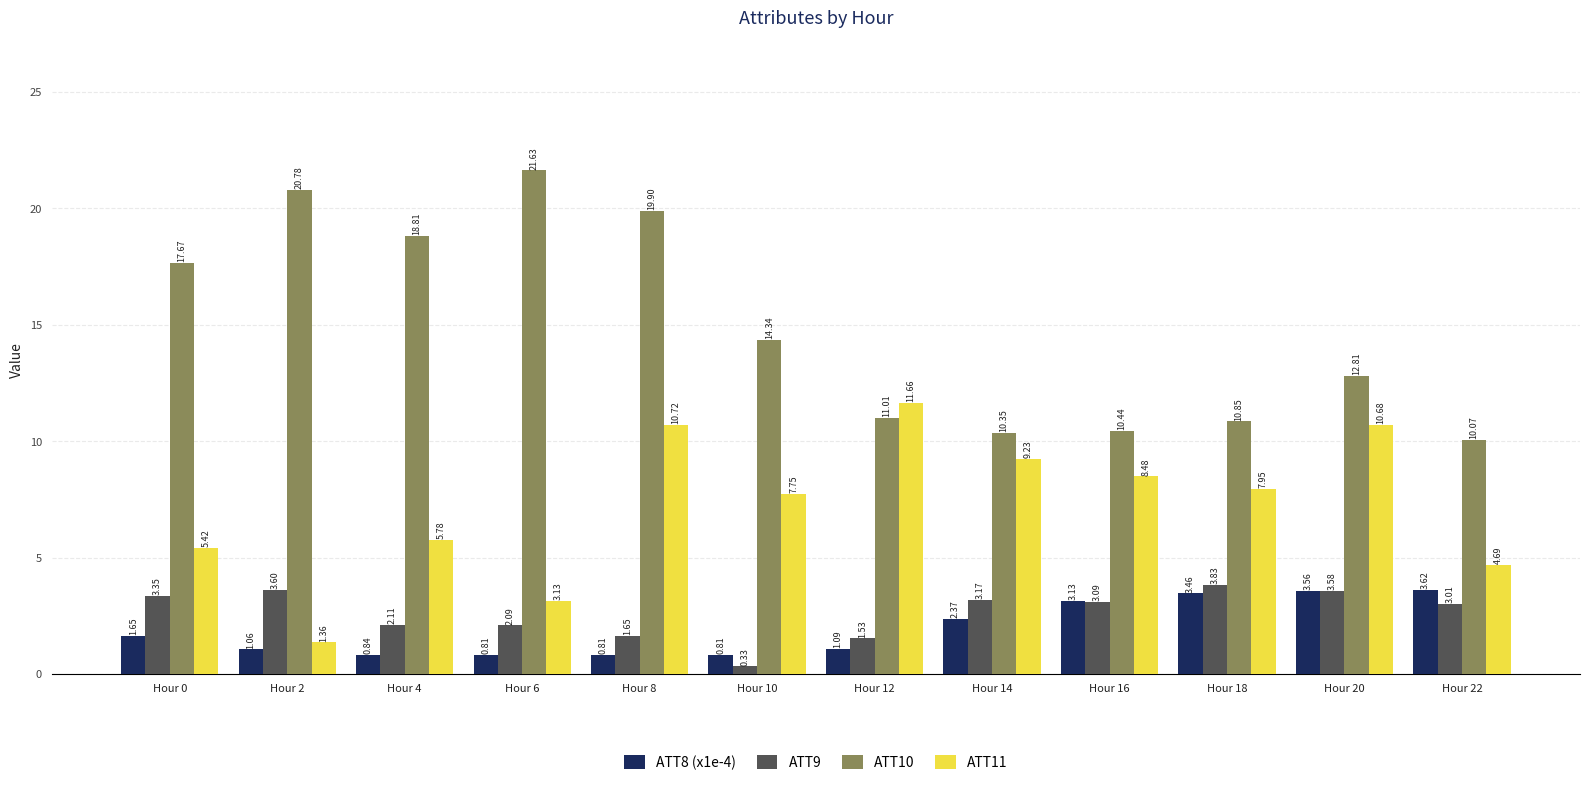

At which category is the sum across all series the highest?

Hour 8